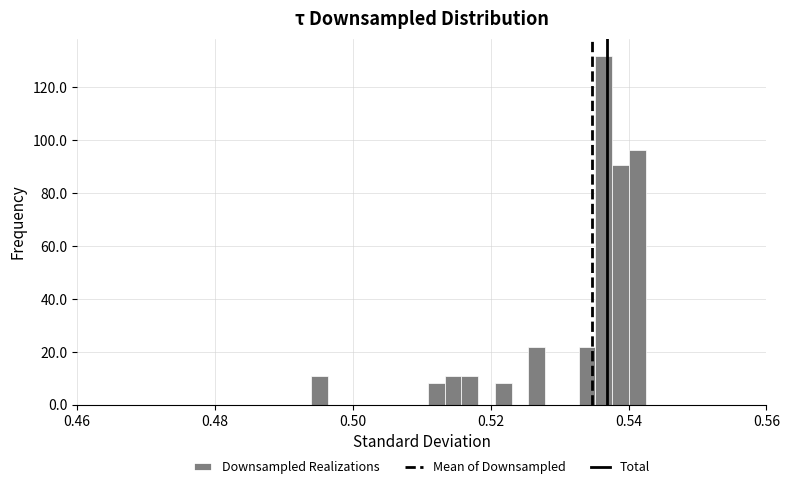

Around what value on the x-axis is the tallest bar? Give the approximate position of its centre, as read against the axis.

0.536